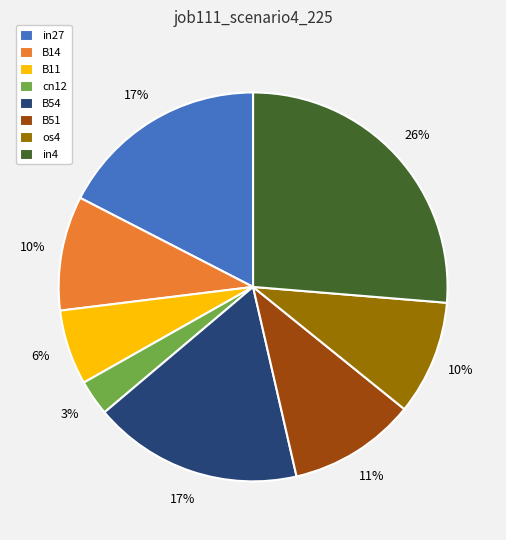

Is it true that in4 is 26% of the pie?

True